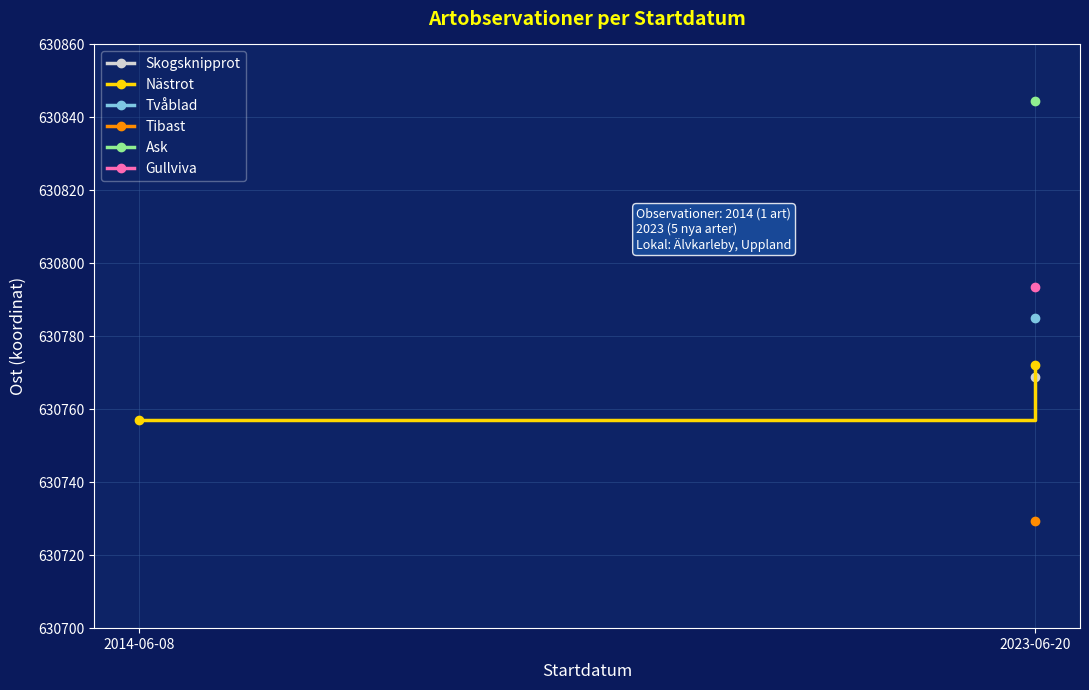

What is the average value?

630764.5